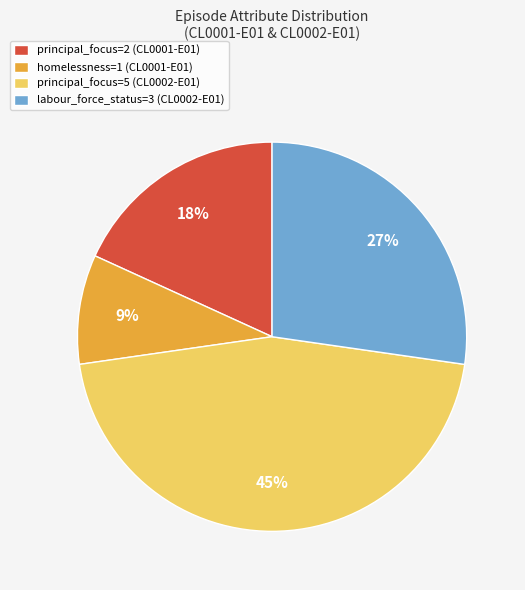

To the nearest percent, what is the difference between the largest and smallest slice percentages?

36%